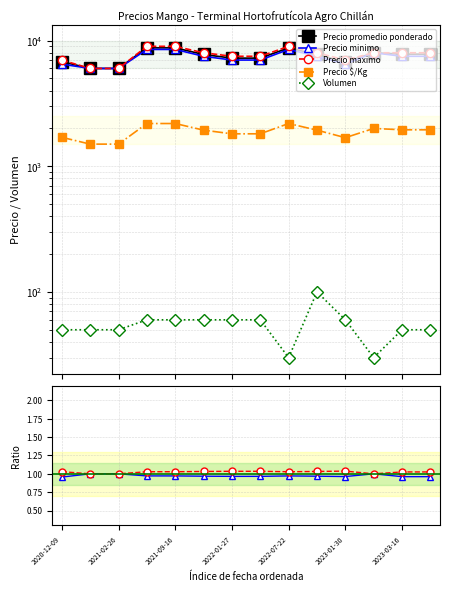

True or false: Precio $/Kg and Precio maximo intersect in this chart.

False